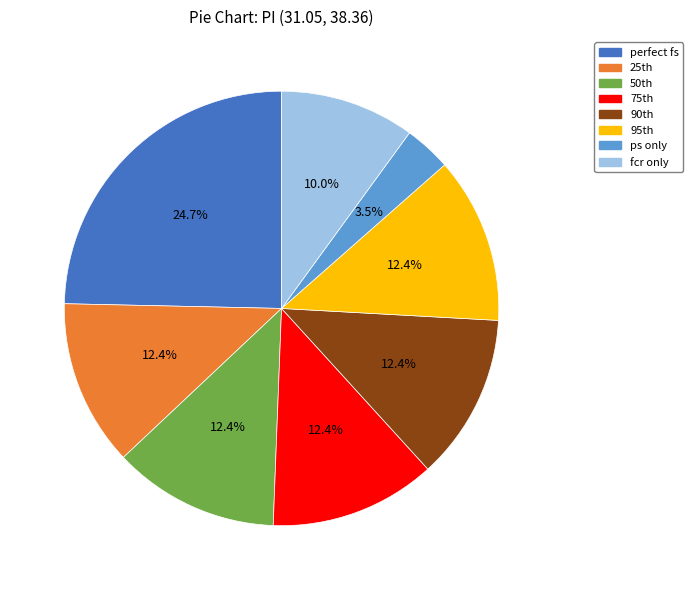

Does any single category account for the majority?

No